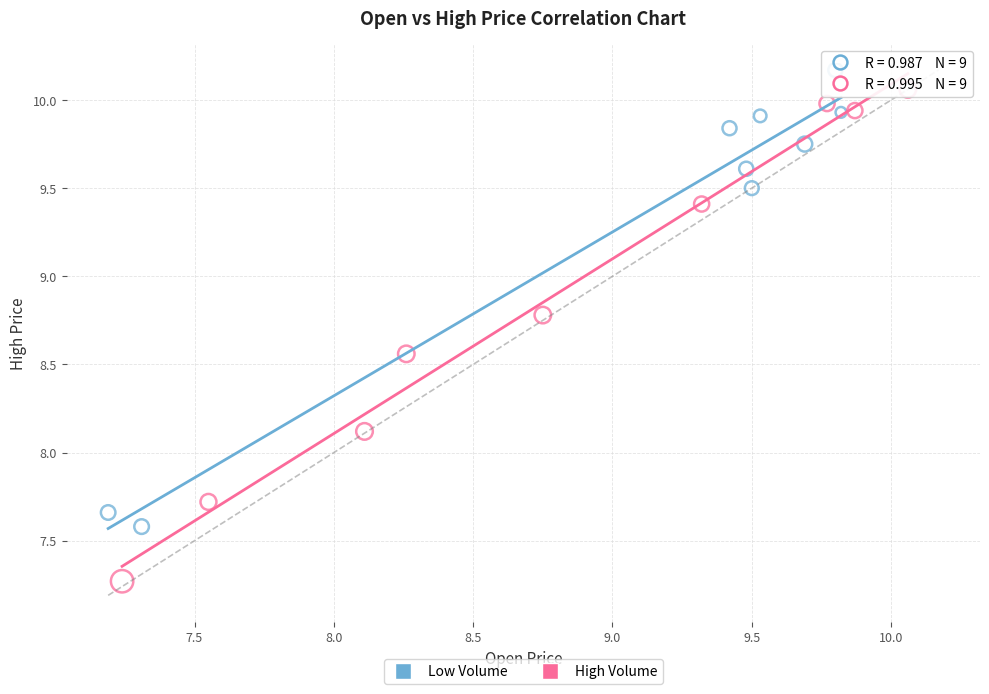

Which series contains the lowest Y value?

High Volume